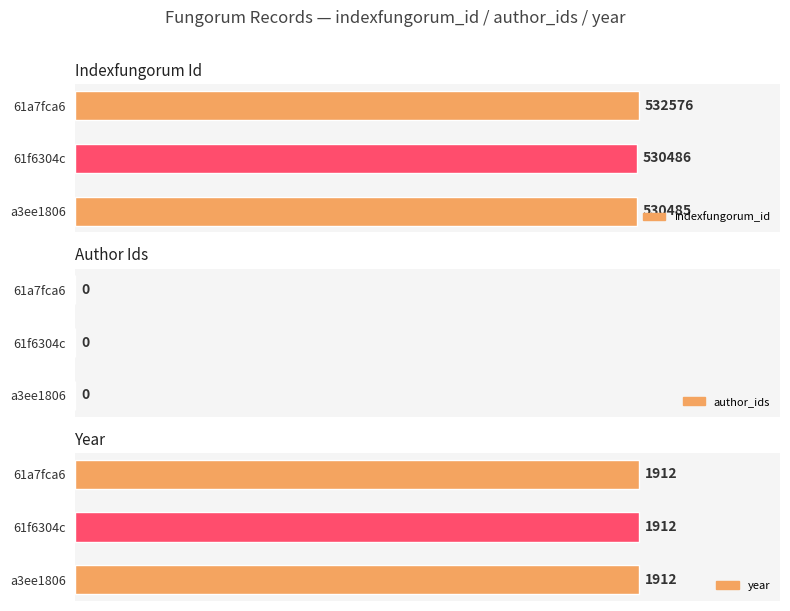

Between a3ee1806 and 61f6304c, which series saw the biggest shift?

indexfungorum_id